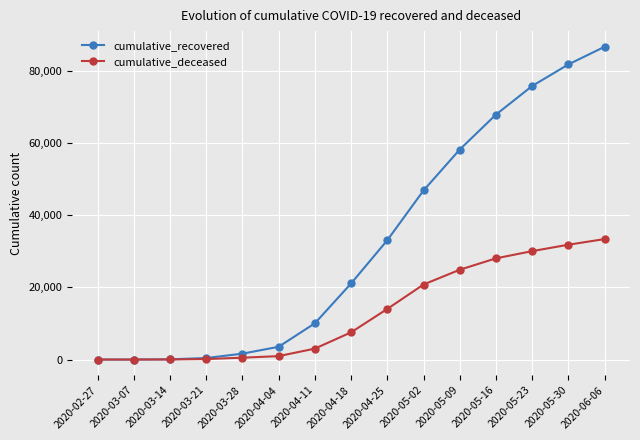

Where is cumulative_recovered nearest to the value 43346?

2020-05-02